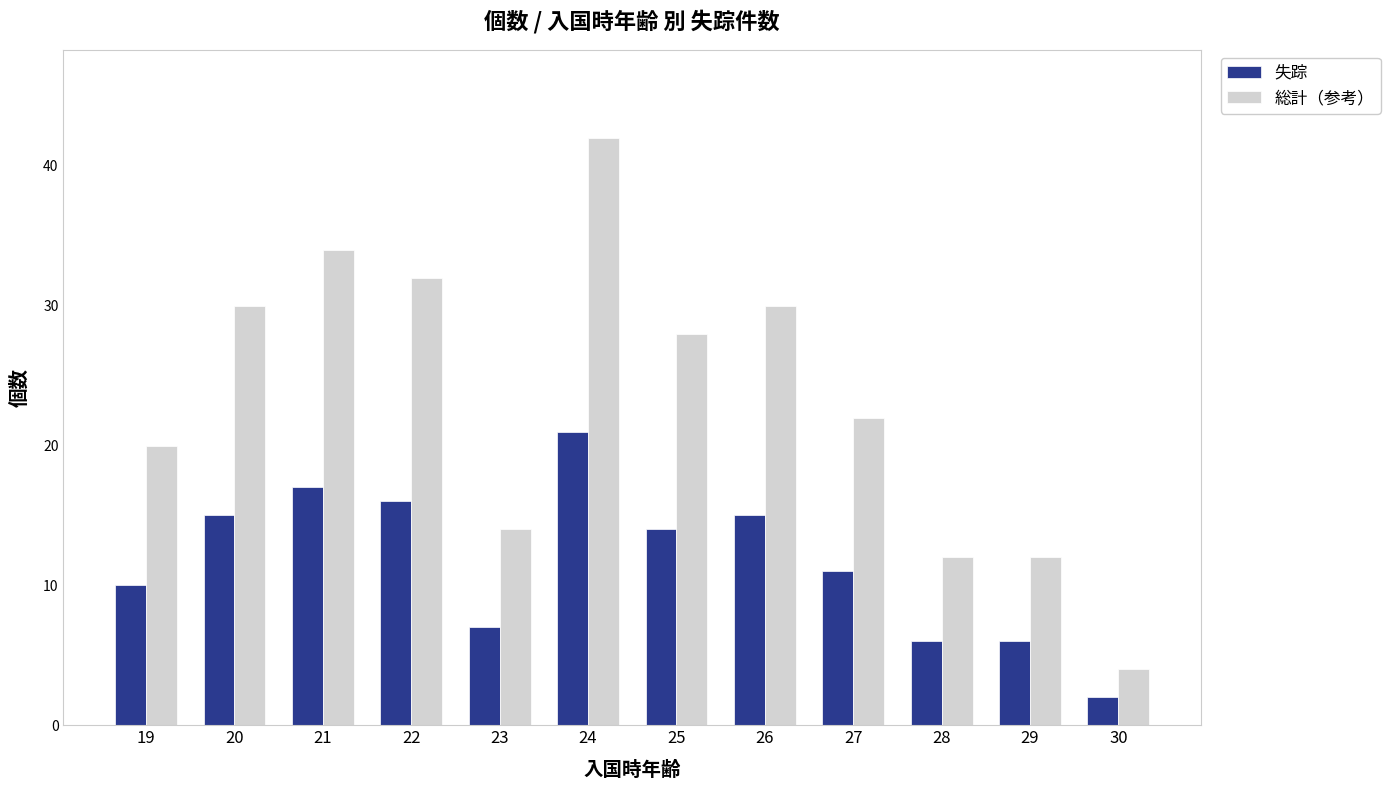

What is the spread (max minus min) of values at 22?

16